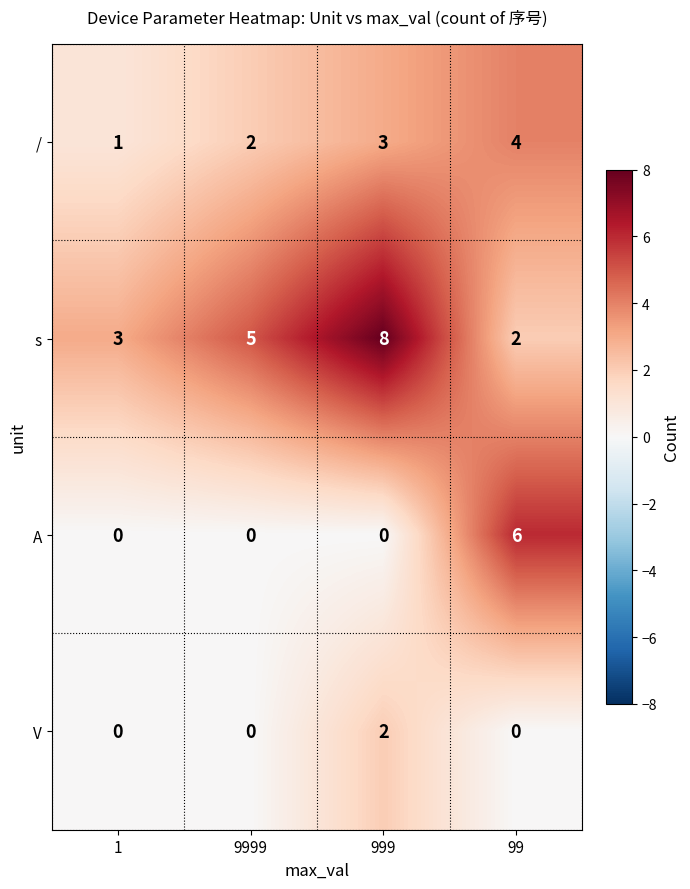

Which series has the largest total across all categories?

s